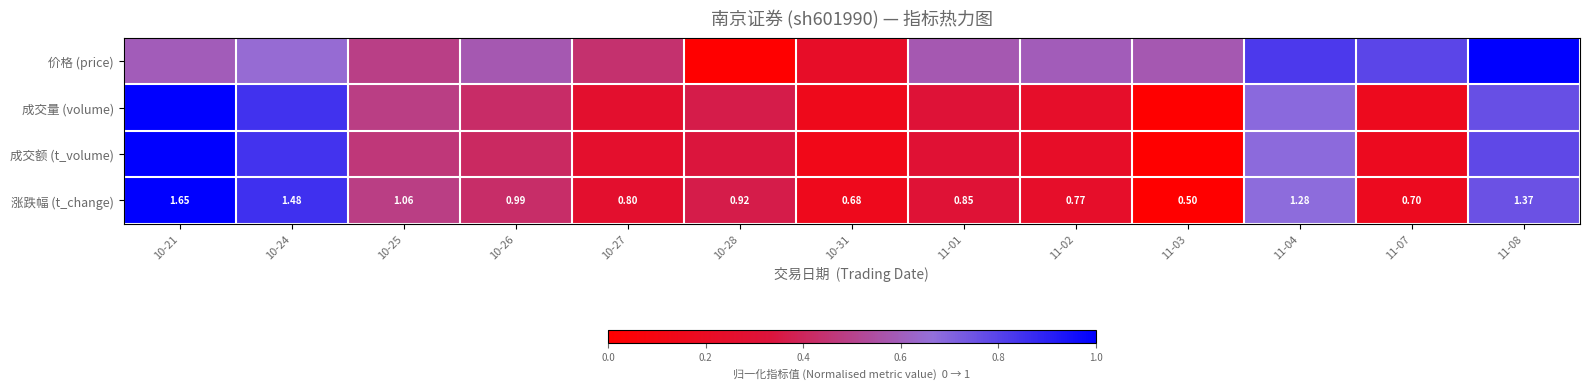

At which category does the chart reach its minimum across all series?

10-28